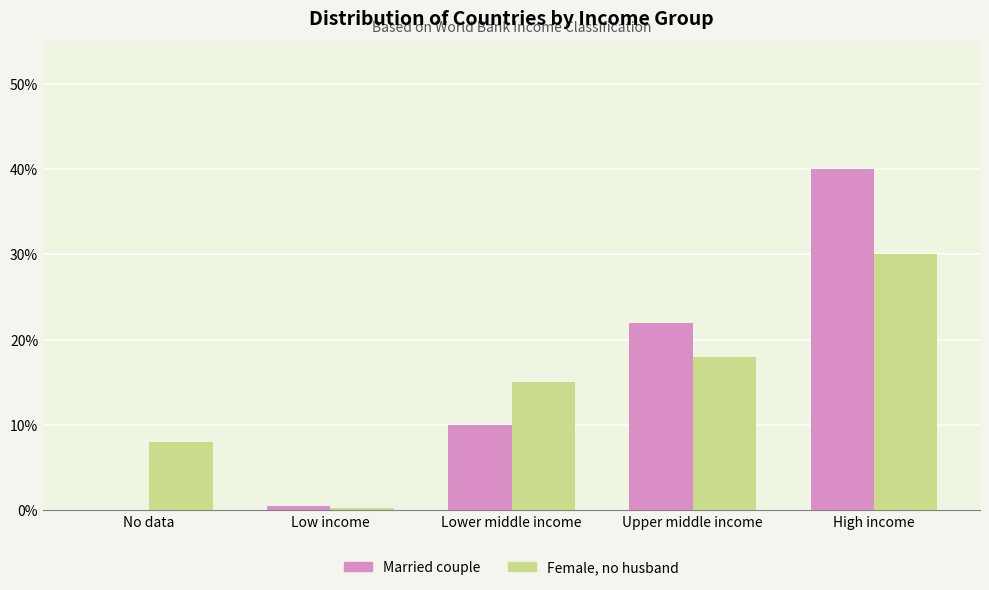

What is the sum of the Female, no husband values at Low income and No data?

8.3